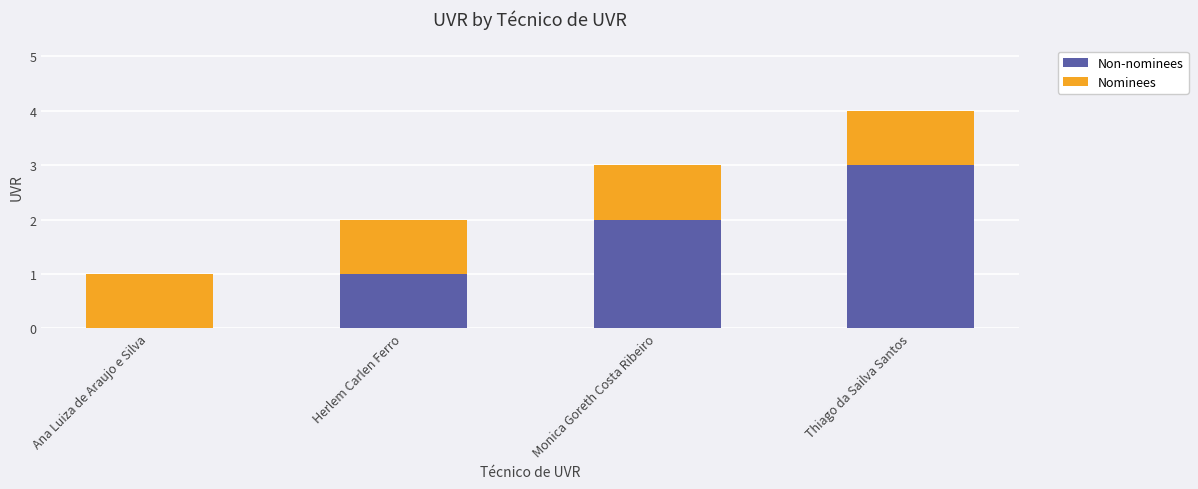

What is the maximum value for Non-nominees?

3